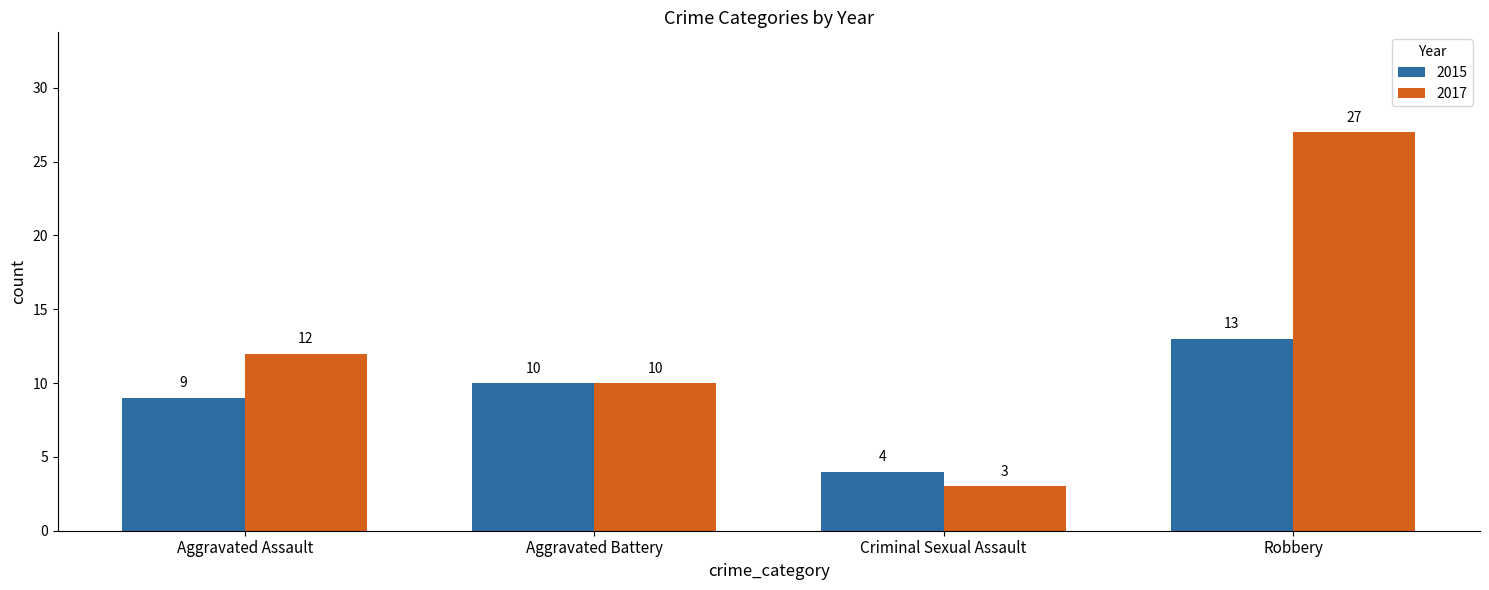

What is the spread (max minus min) of values at Robbery?

14